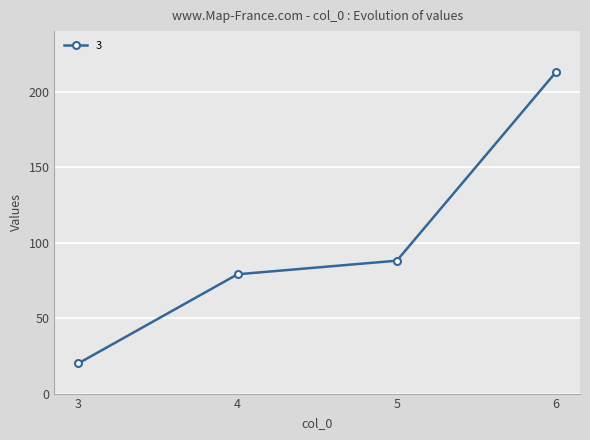

Is it true that the value at 4 is 79?

True